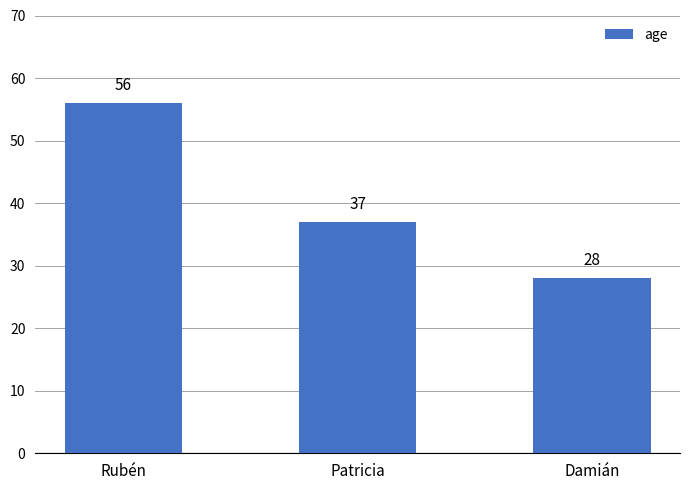

List the labels in order of value, smallest first.

Damián, Patricia, Rubén